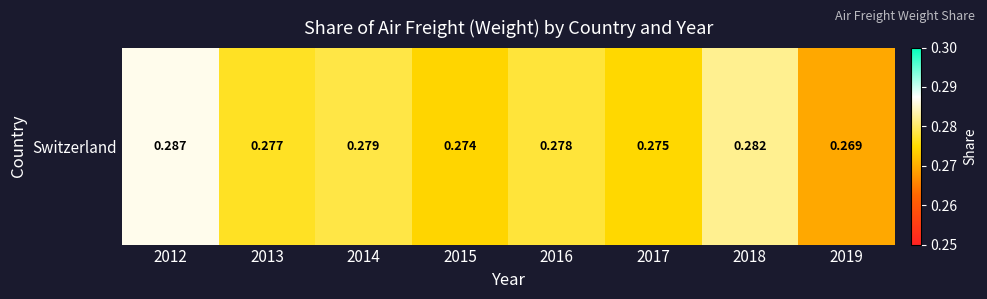

How many categories are shown in the chart?

8